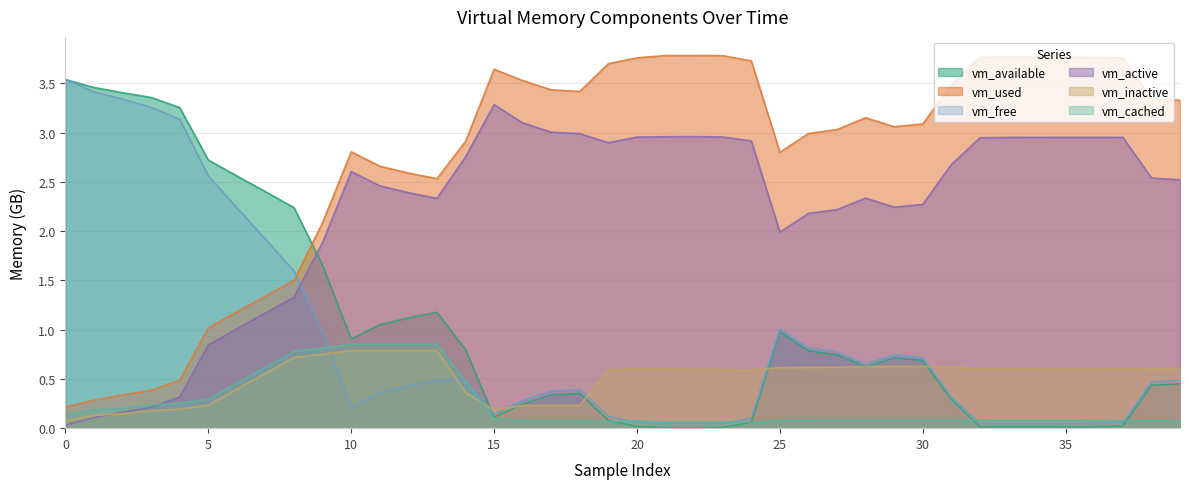

In vm_free, how many points are higher than both neighbors (excluding endpoints)?

4